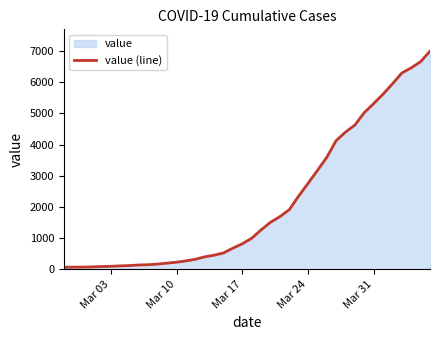

What is the greatest value displayed?

6995